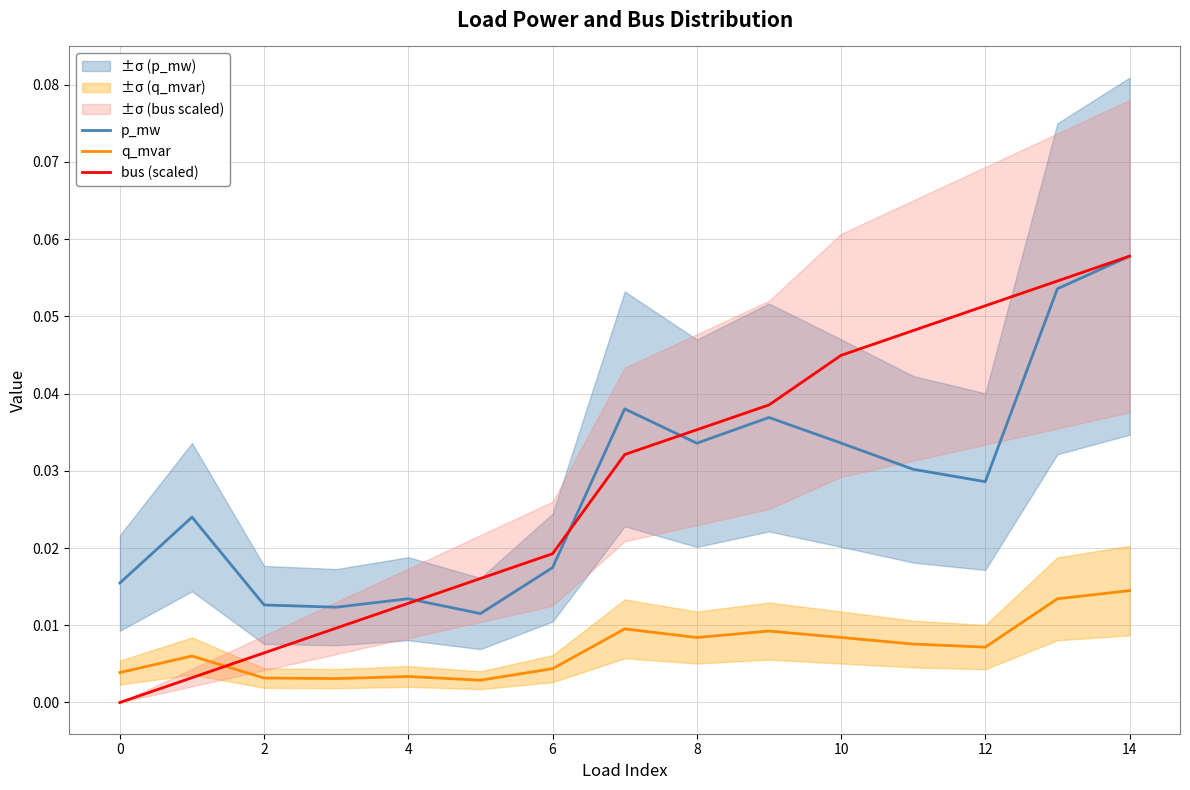

True or false: q_mvar and p_mw cross at least once.

False